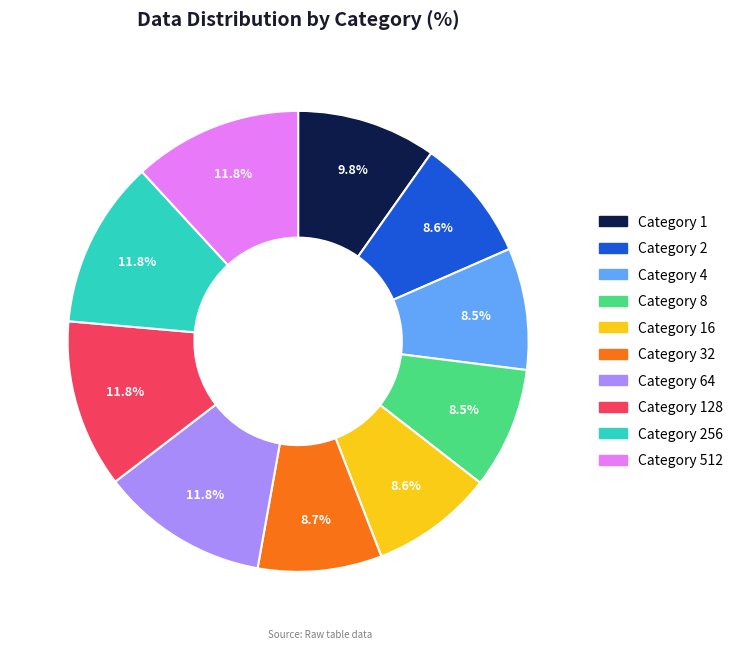

Is there a majority slice in this chart?

No